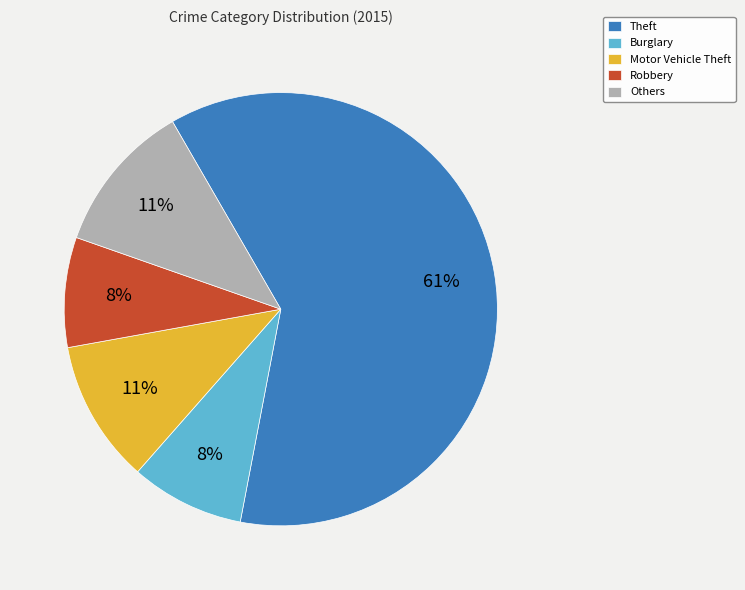

Does Theft represent more than half of the total?

Yes